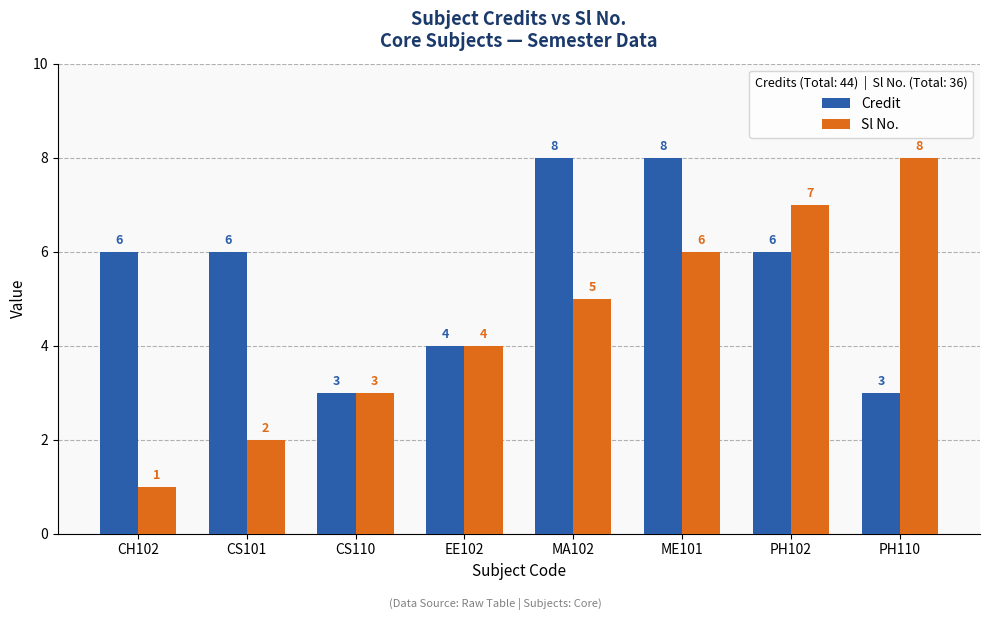

What is the total value across all series at ME101?

14